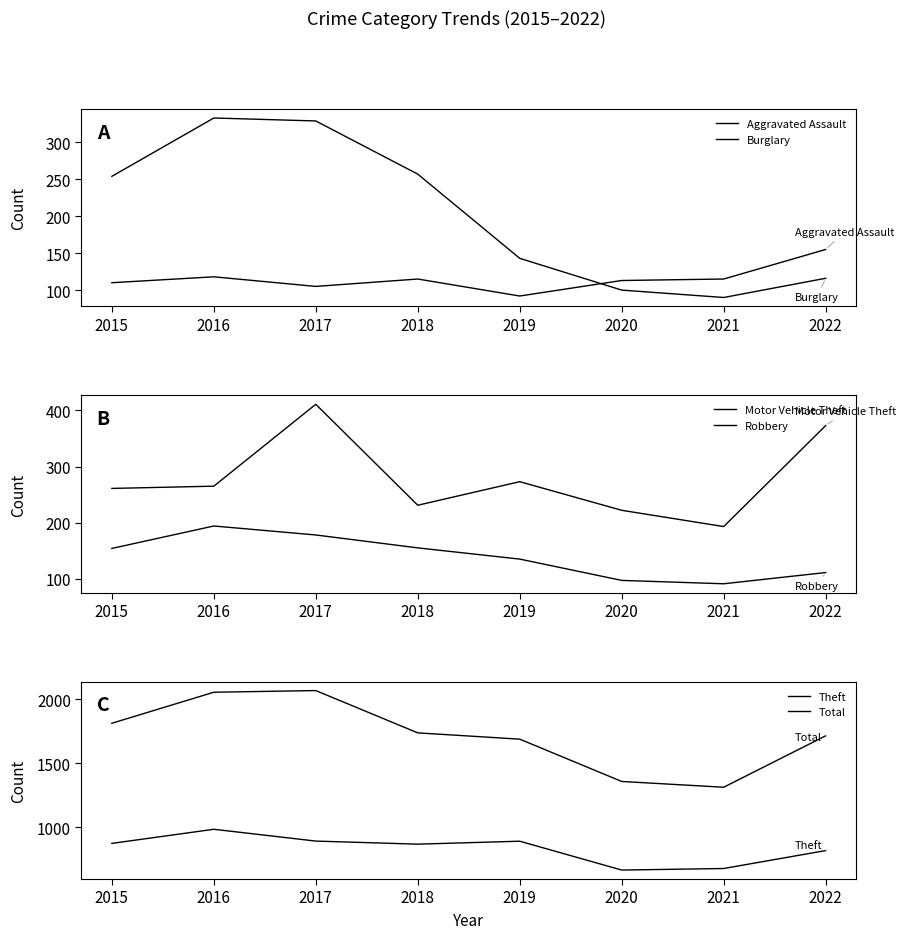

True or false: Aggravated Assault has more than 0 points higher than both neighbors.

True